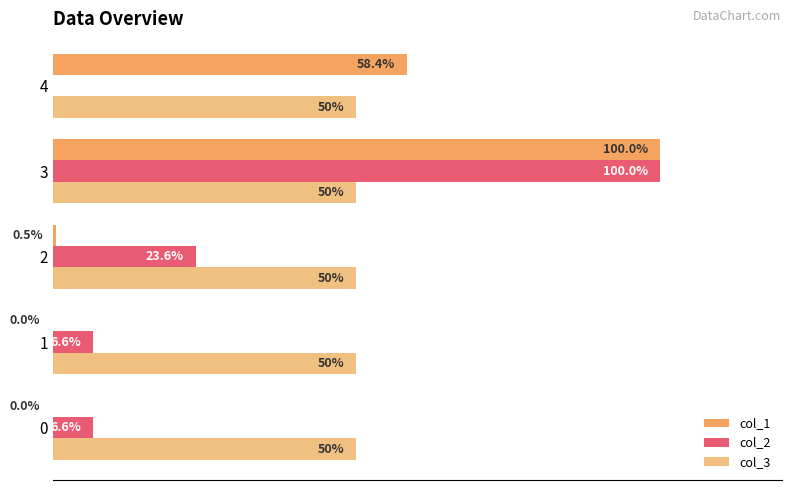

Is the value of col_2 at 2 greater than the value of col_3 at 4?

No